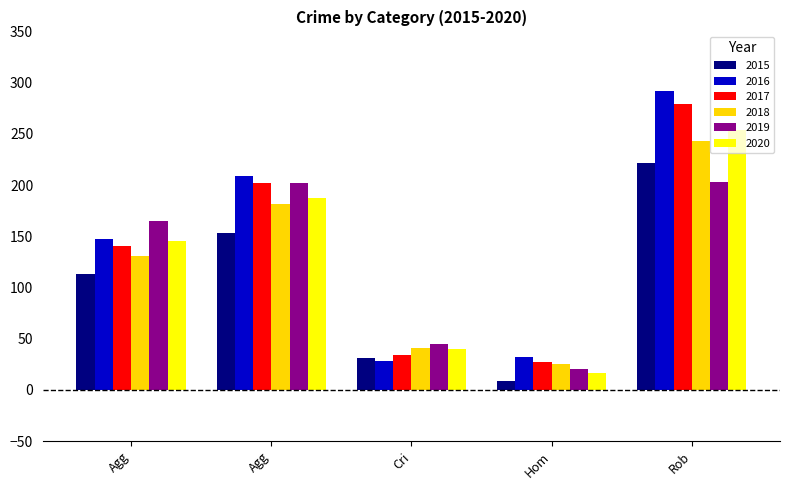

What is the difference between the second highest and second lowest values in the 2018 series?

141